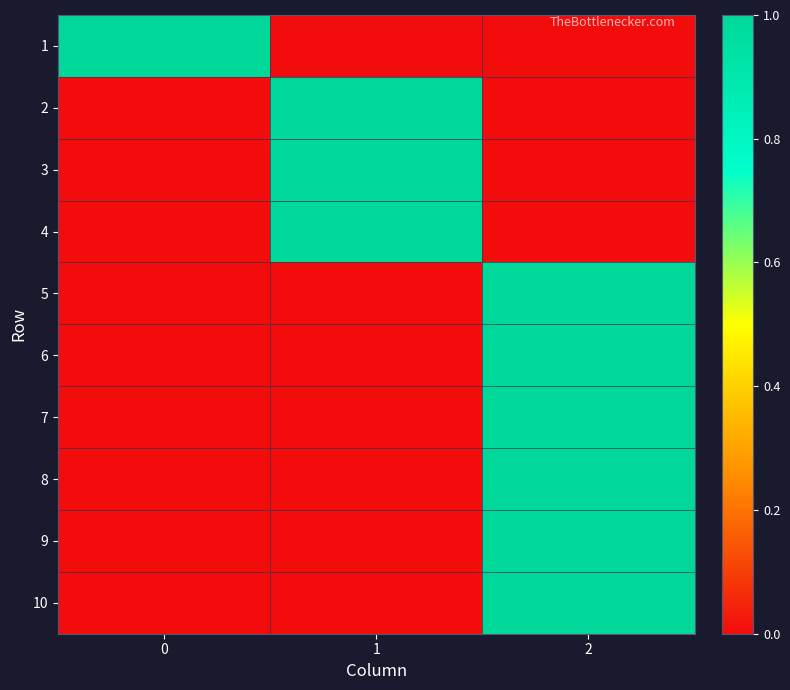

What is the greatest value displayed?

1